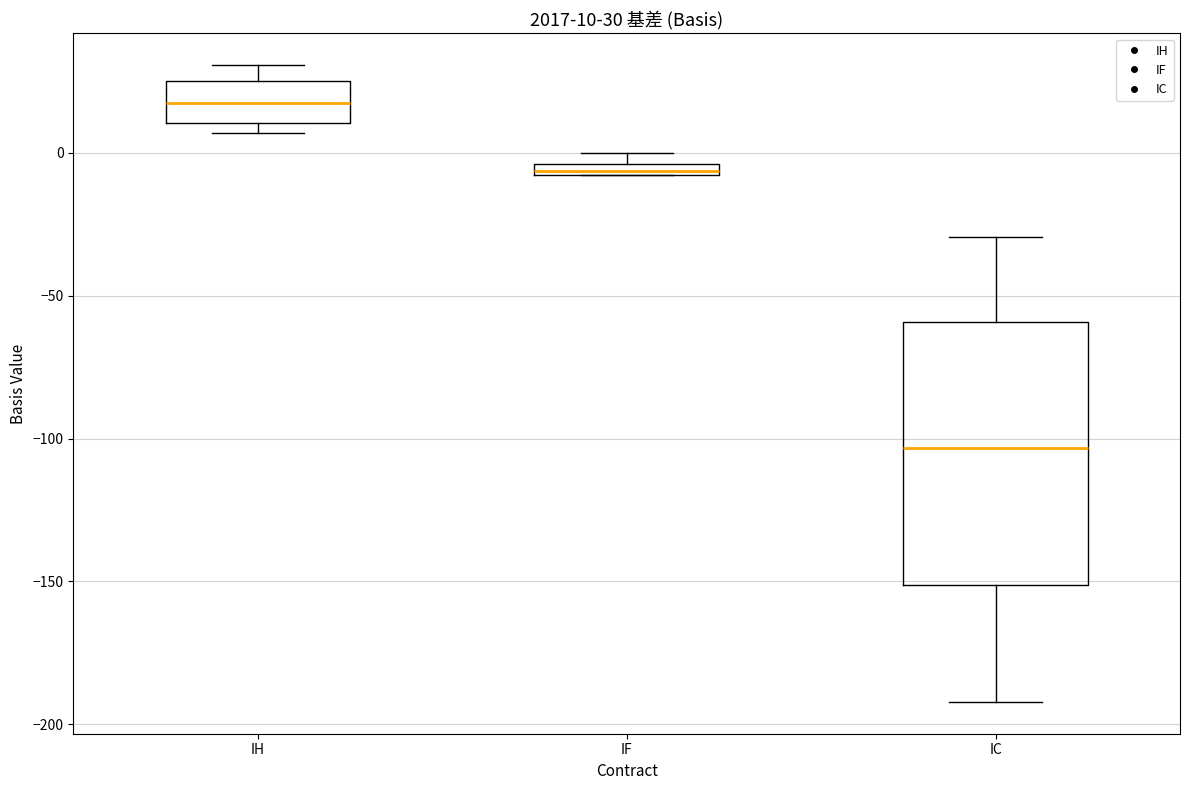

Which box is the tallest, from its lower edge to its upper edge?

IC